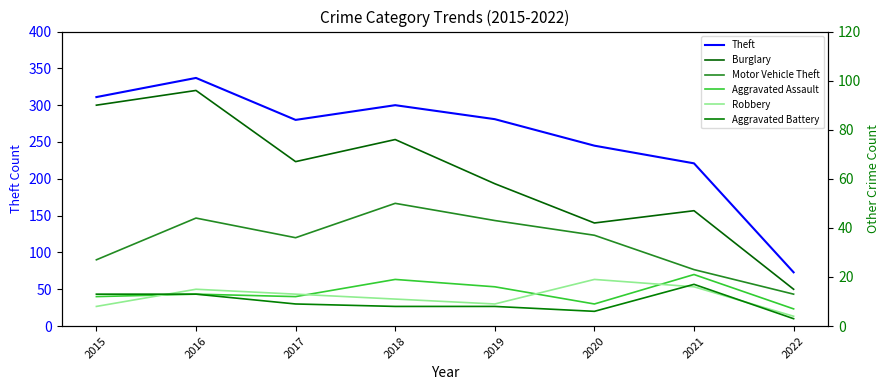

At 2018, list the series in order from smallest to largest.

Aggravated Battery, Robbery, Aggravated Assault, Motor Vehicle Theft, Burglary, Theft